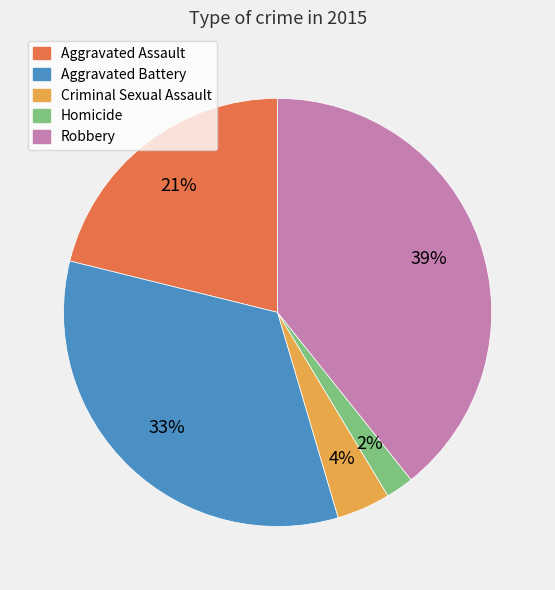

Which slice is the smallest?

Homicide